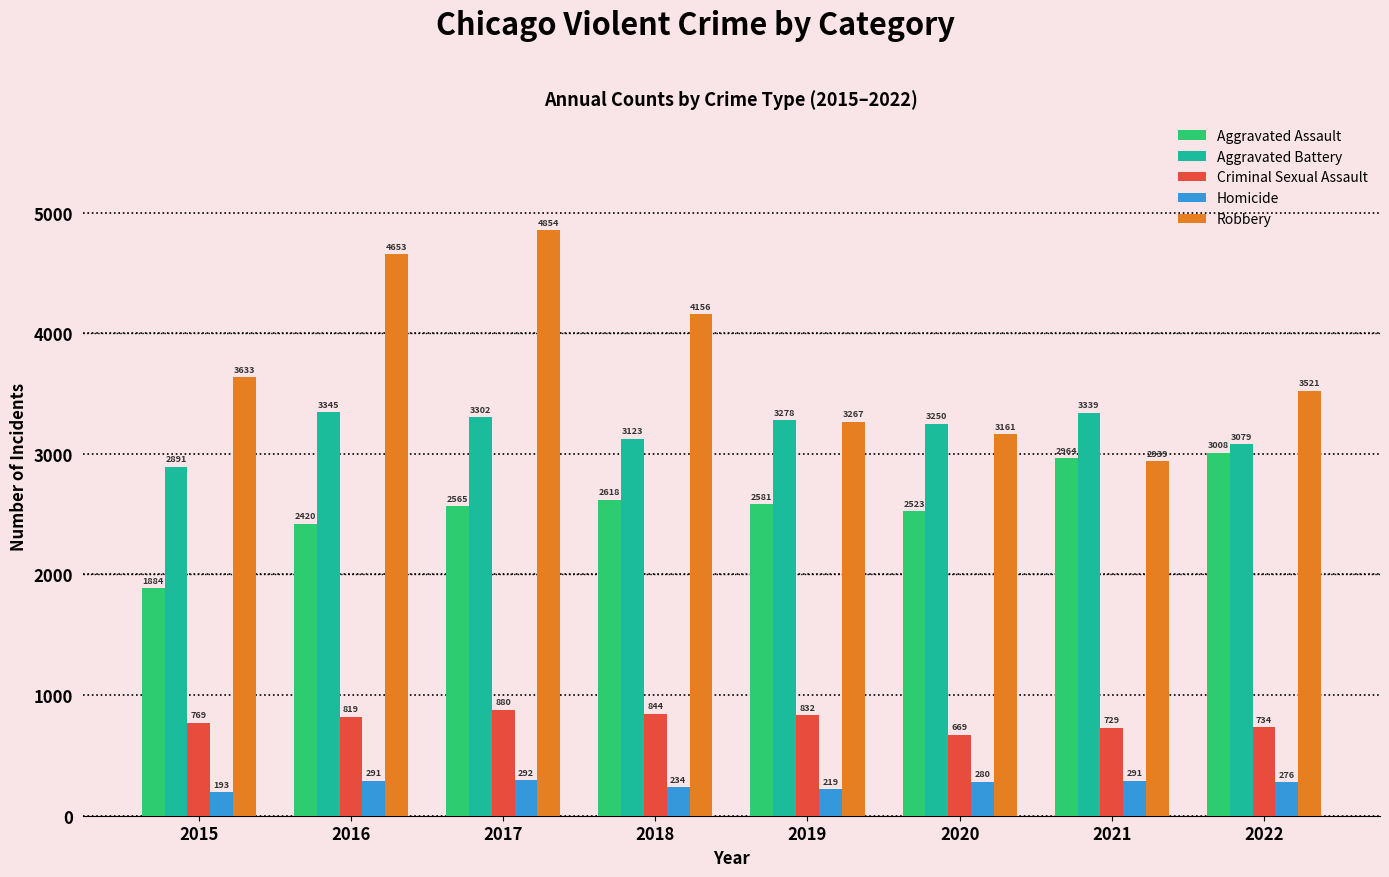

Reading left to right, transcribe all the data shown in this chart.

Aggravated Assault: 1884	2420	2565	2618	2581	2523	2964	3008
Aggravated Battery: 2891	3345	3302	3123	3278	3250	3339	3079
Criminal Sexual Assault: 769	819	880	844	832	669	729	734
Homicide: 193	291	292	234	219	280	291	276
Robbery: 3633	4653	4854	4156	3267	3161	2939	3521